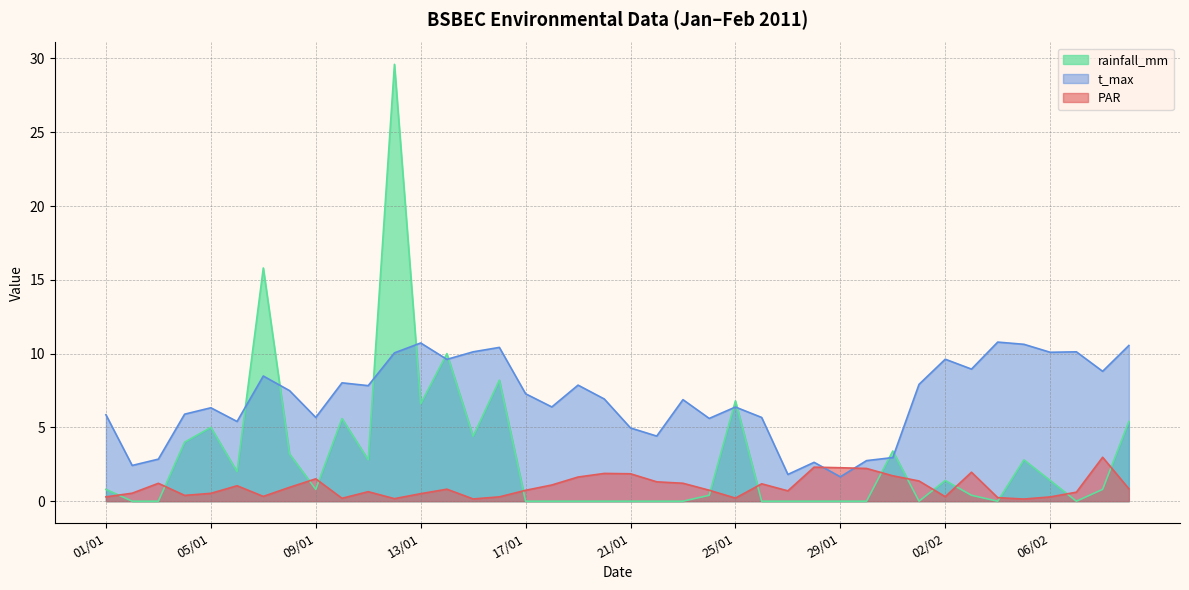

At which label is PAR closest to 1?

06/01